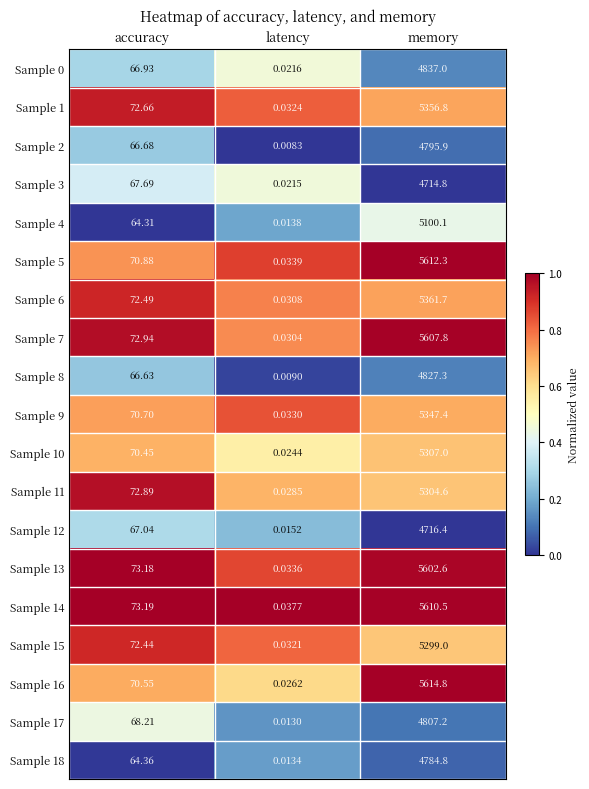

Rank the categories by Sample 4 value from highest to lowest.

memory, accuracy, latency